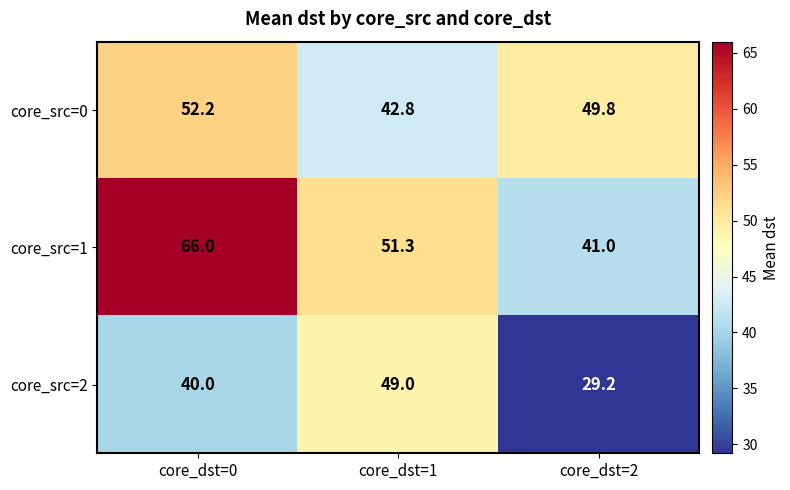

At which label is core_src=2 closest to 39?

core_dst=0